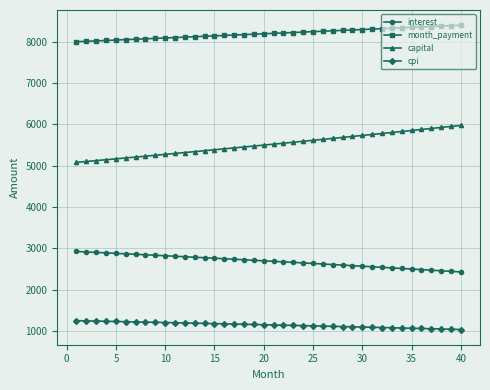

Count the number of categories in the chart.

40